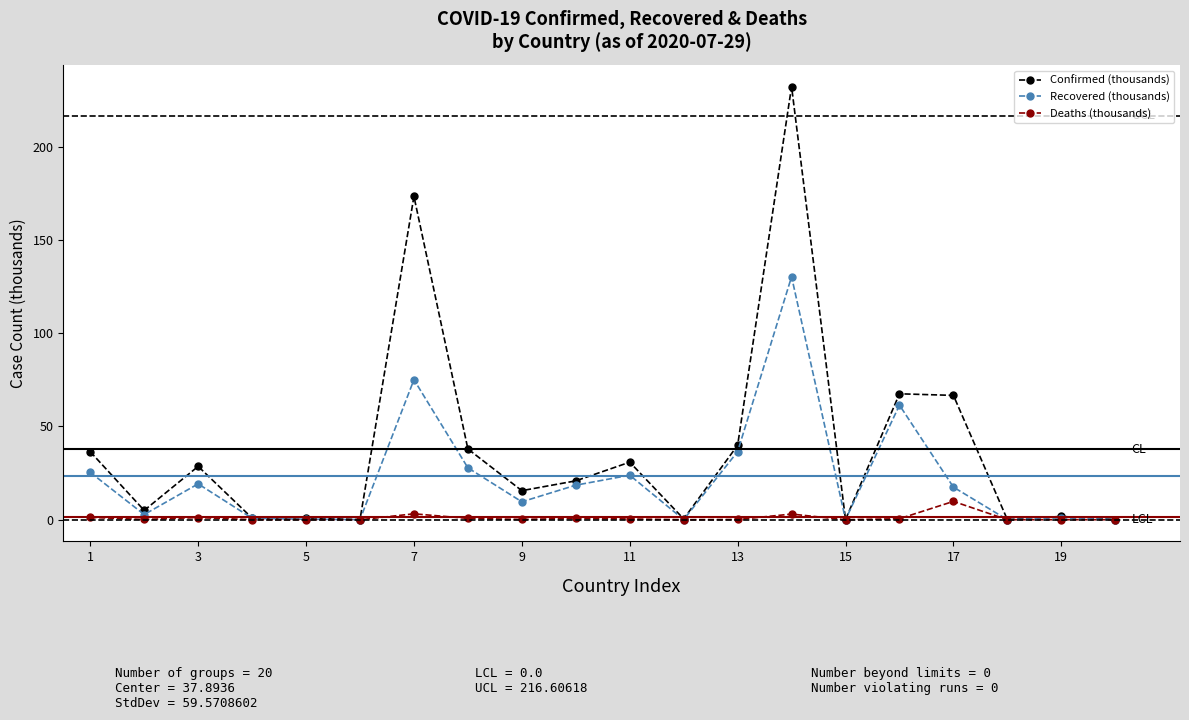

Count the number of data series in this chart.

3